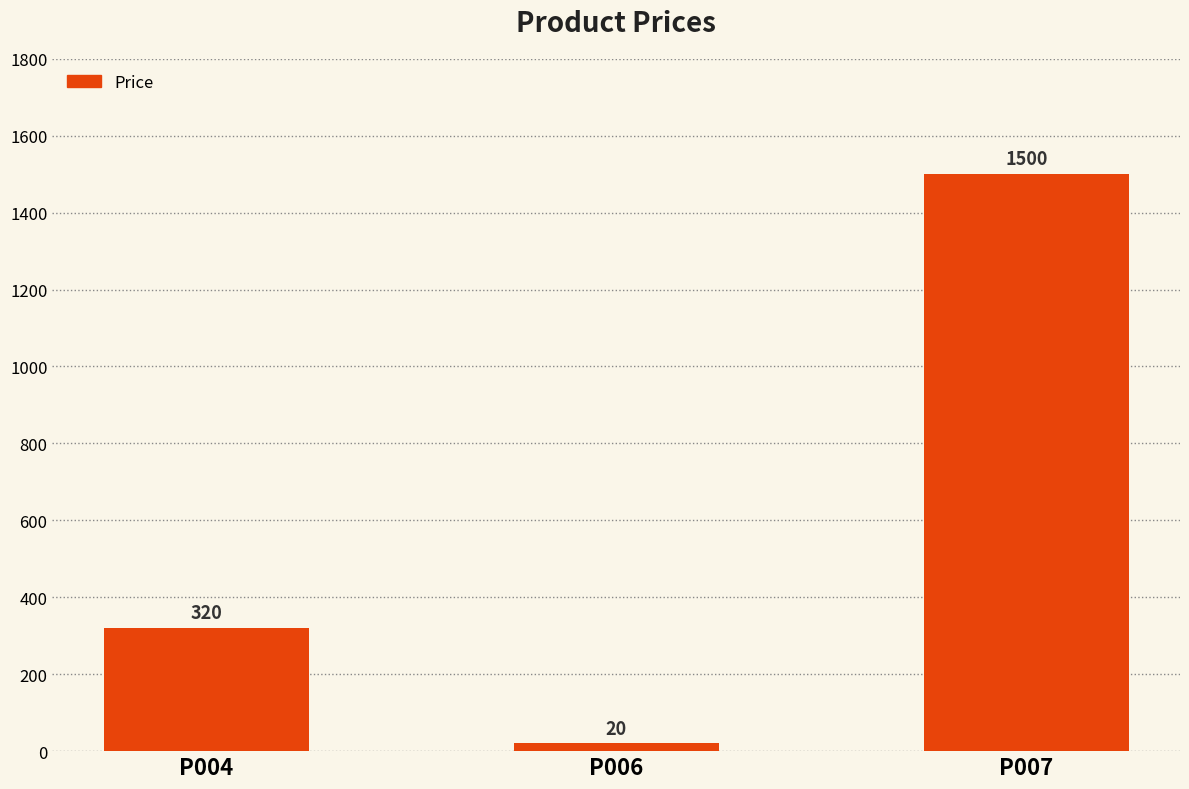

Reading left to right, what are all the values shown in this chart?

P004=320	P006=20	P007=1500